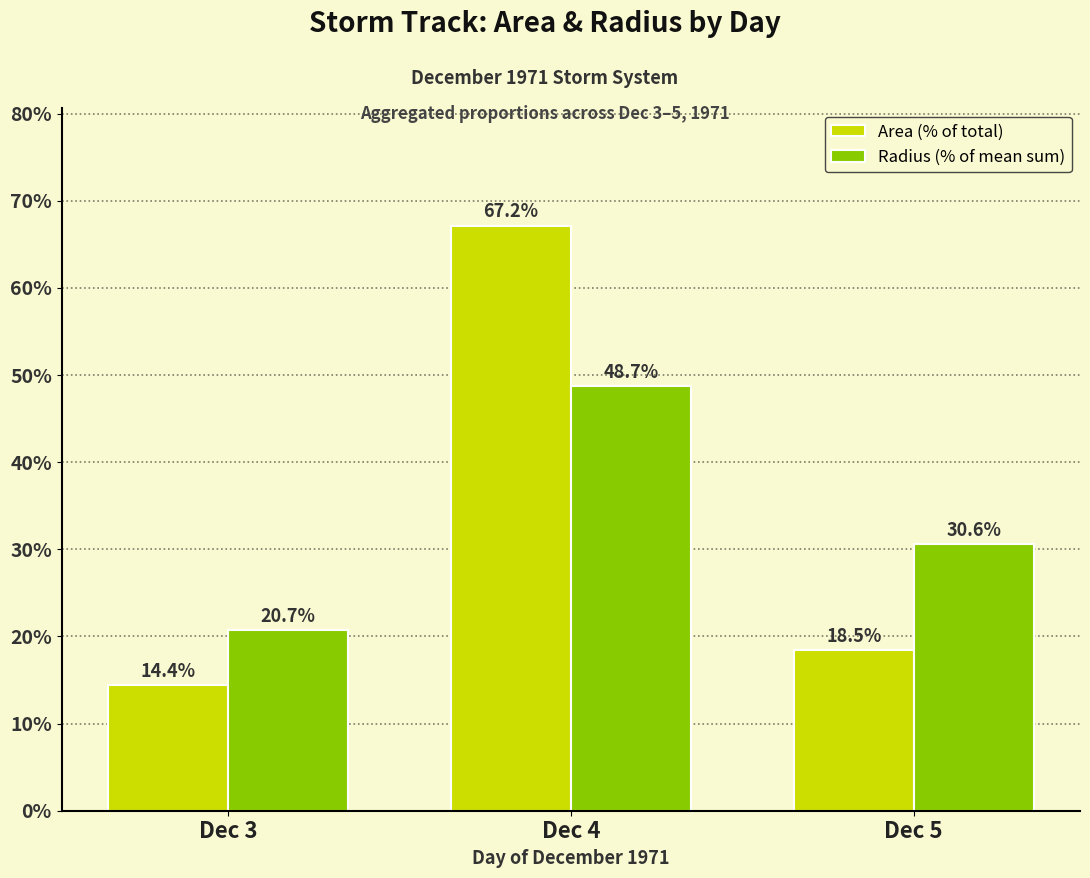

Rank the series at Dec 4 from highest to lowest value.

Area (% of total), Radius (% of mean sum)